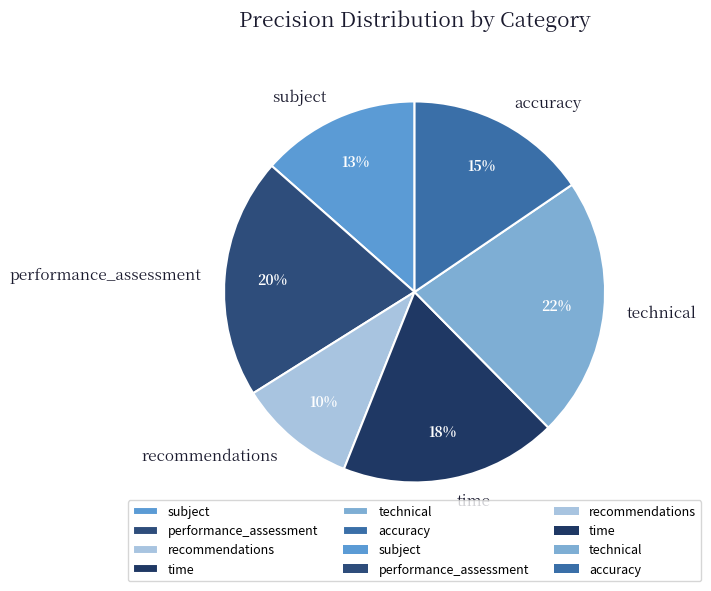

To the nearest percent, what is the difference between the recommendations and accuracy slice percentages?

5%